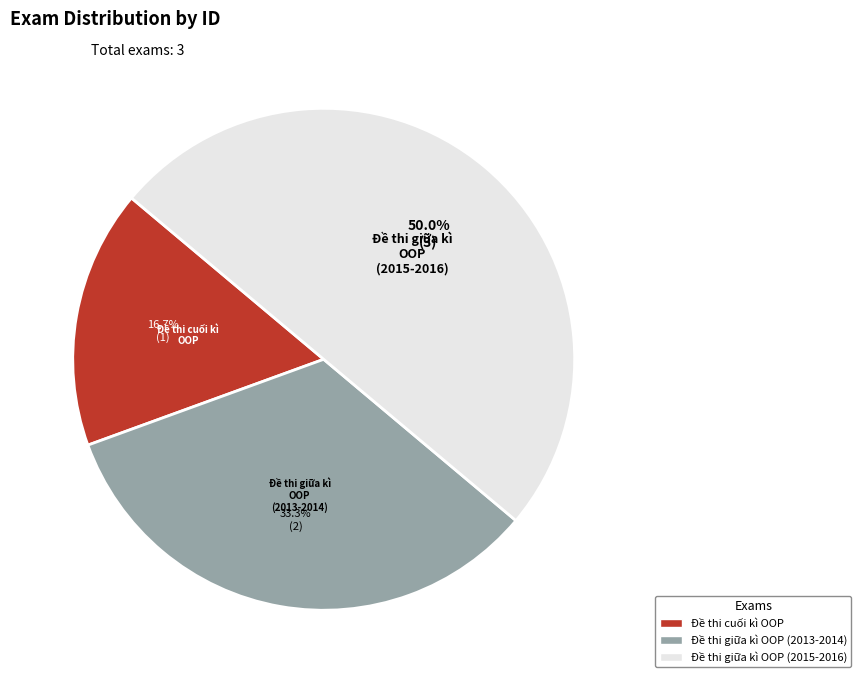

What percentage is the Đề thi cuối kì OOP slice, to the nearest percent?

17%